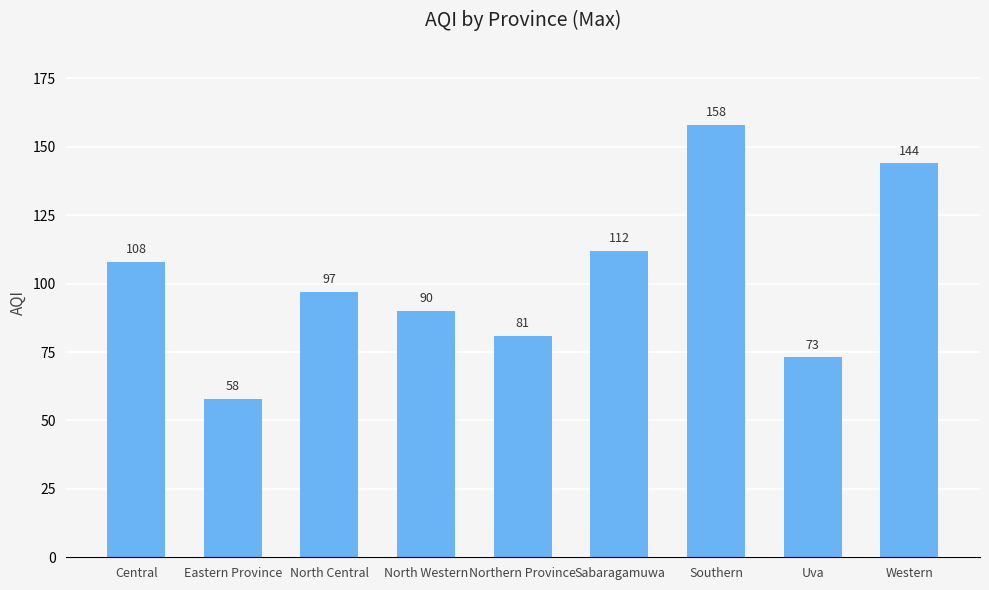

What is the maximum value shown in the chart?

158